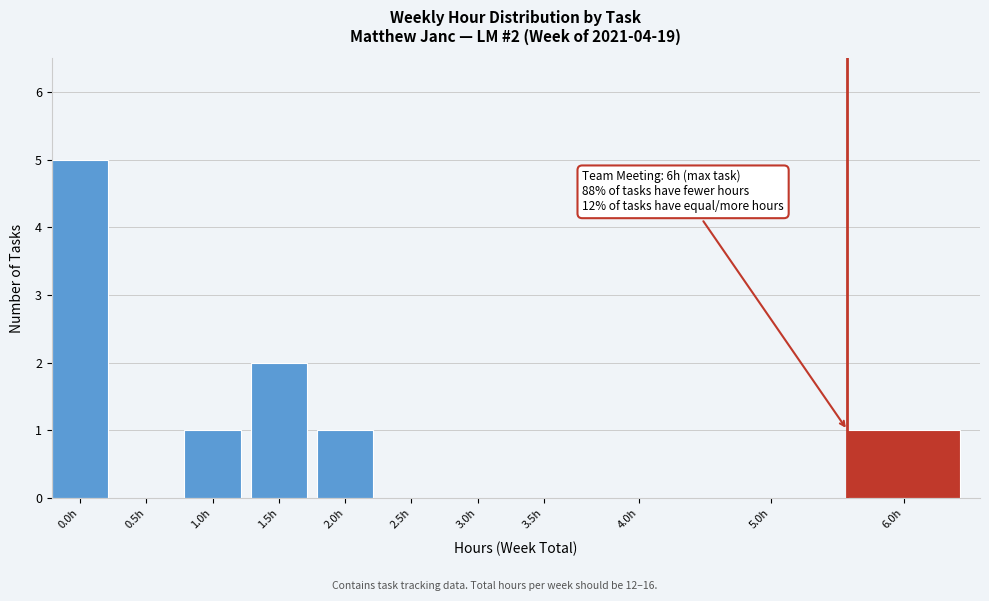

Reading left to right, list all the values displayed in this chart.

0.0h=5	0.5h=0	1.0h=1	1.5h=2	2.0h=1	2.5h=0	3.0h=0	3.5h=0	4.0h=0	5.0h=0	6.0h=1